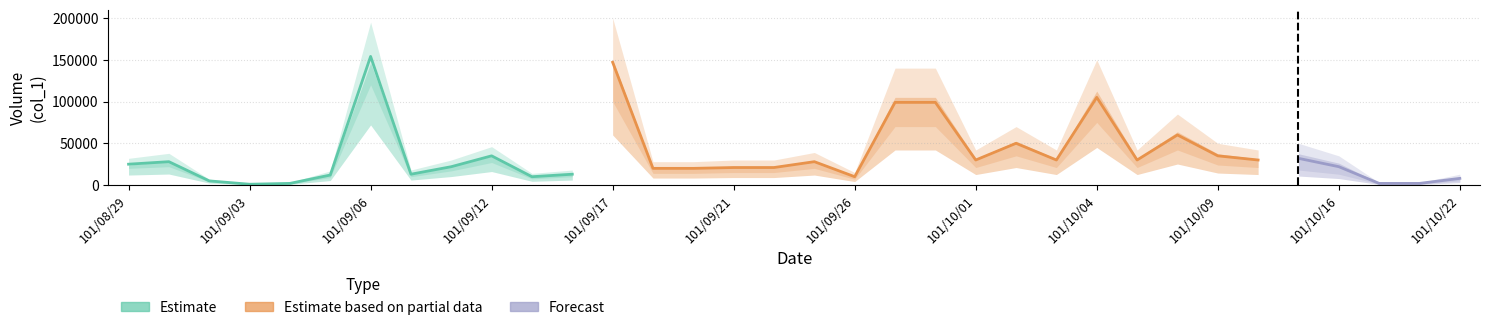

Is it true that Estimate equals 0 at 101/10/08?

True